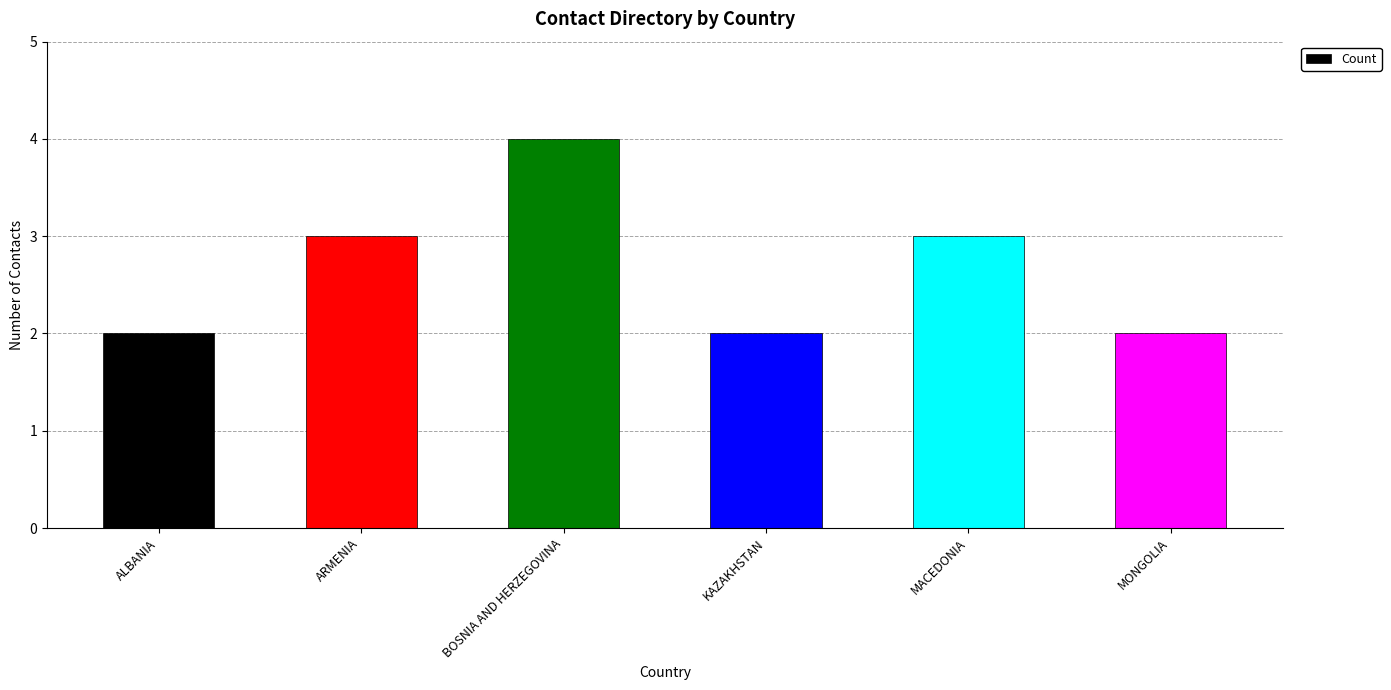

Are the bars horizontal?

No